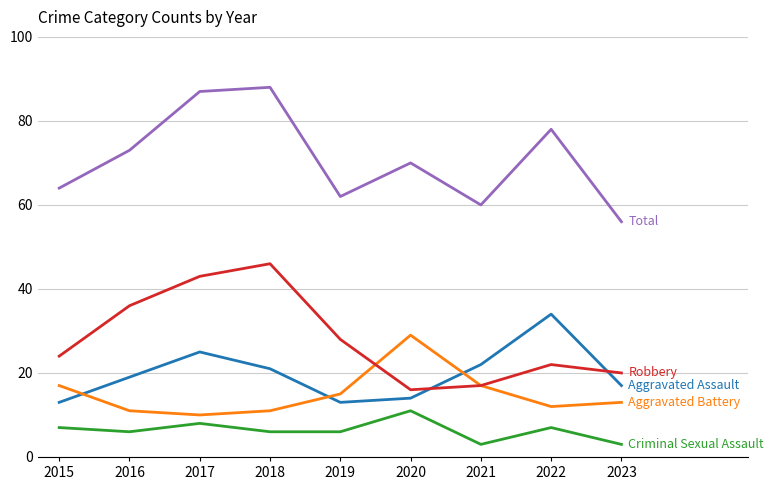

What is the minimum value shown in the chart?

3